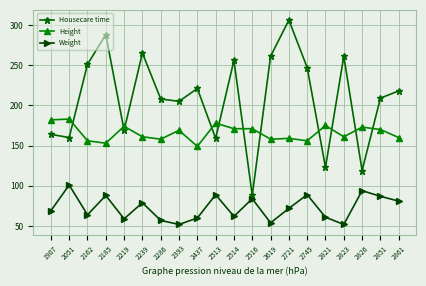

Is this an area chart (filled region under the line)?

No